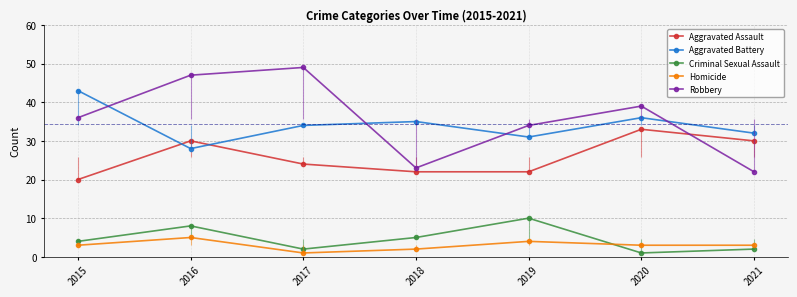

Rank the categories by Homicide value from highest to lowest.

2016, 2019, 2015, 2020, 2021, 2018, 2017